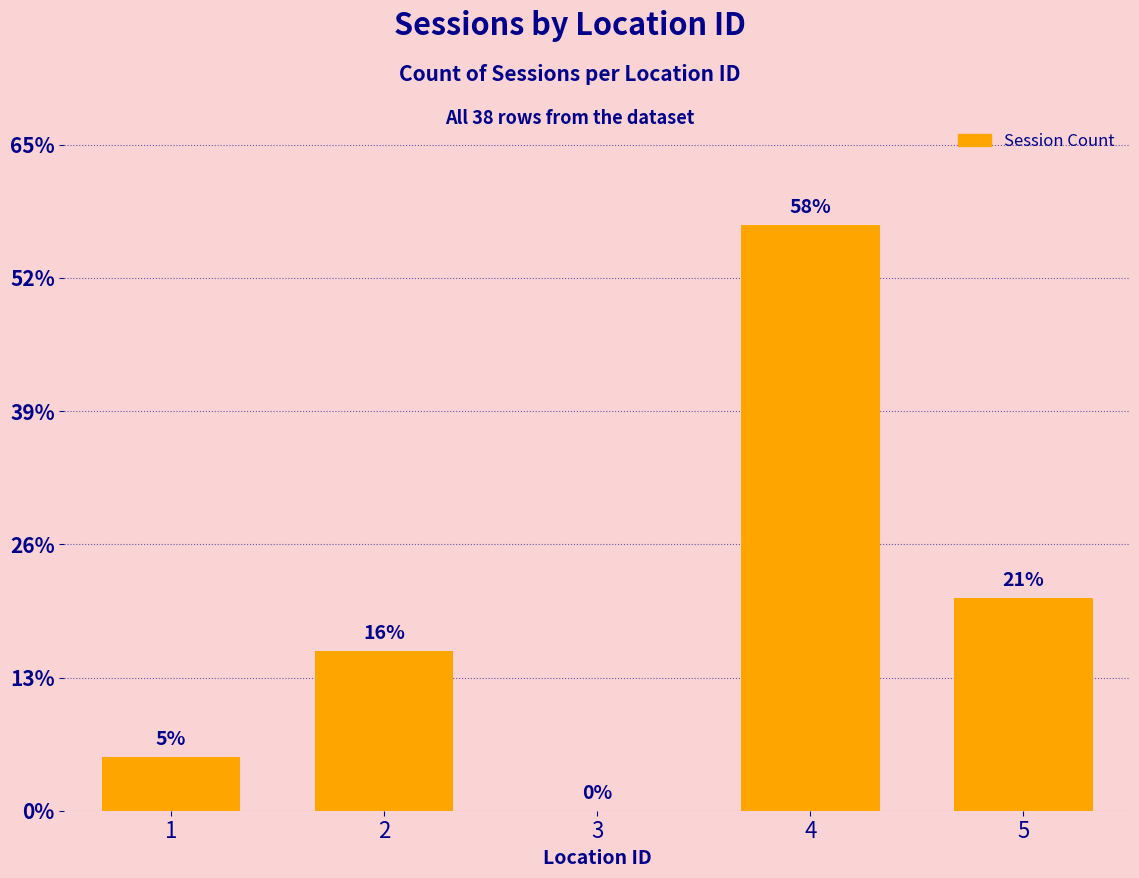

How many bars are there in total?

5